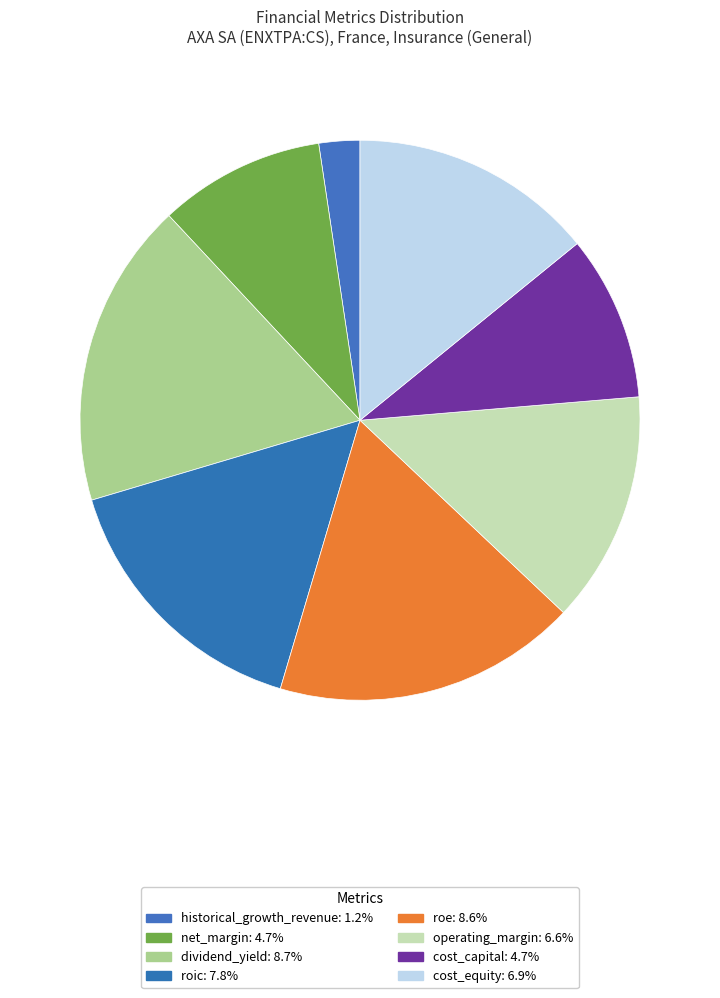

True or false: dividend_yield accounts for 18% of the total.

True